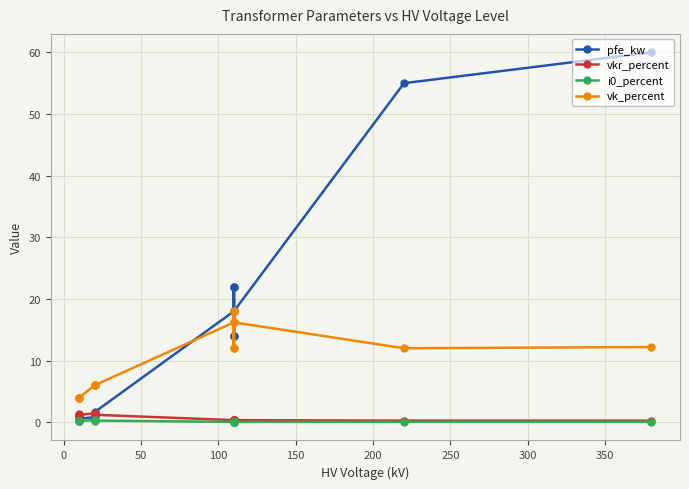

True or false: vk_percent has more than 2 interior local peaks.

True